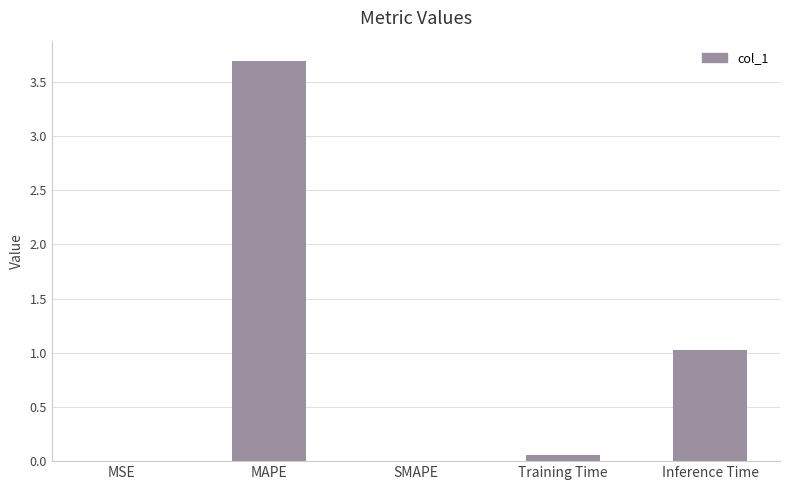

Are the bars horizontal?

No